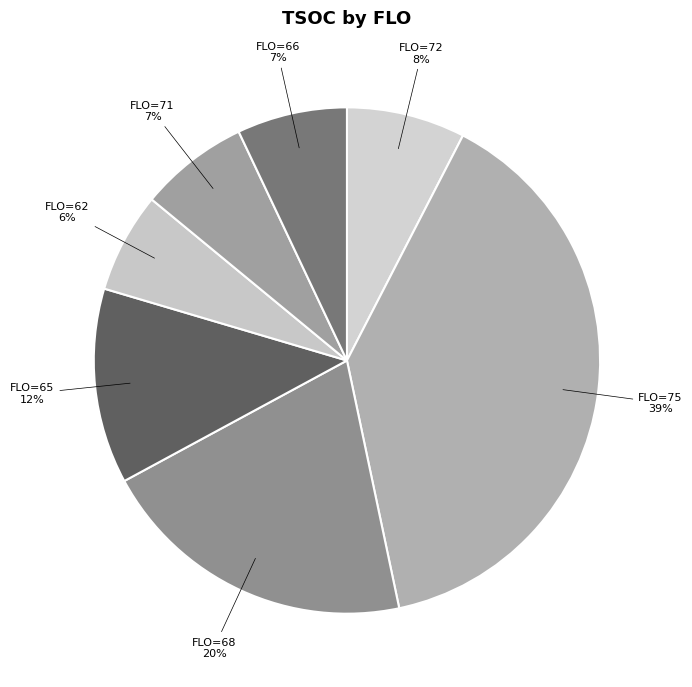

Count the number of slices in the pie.

7